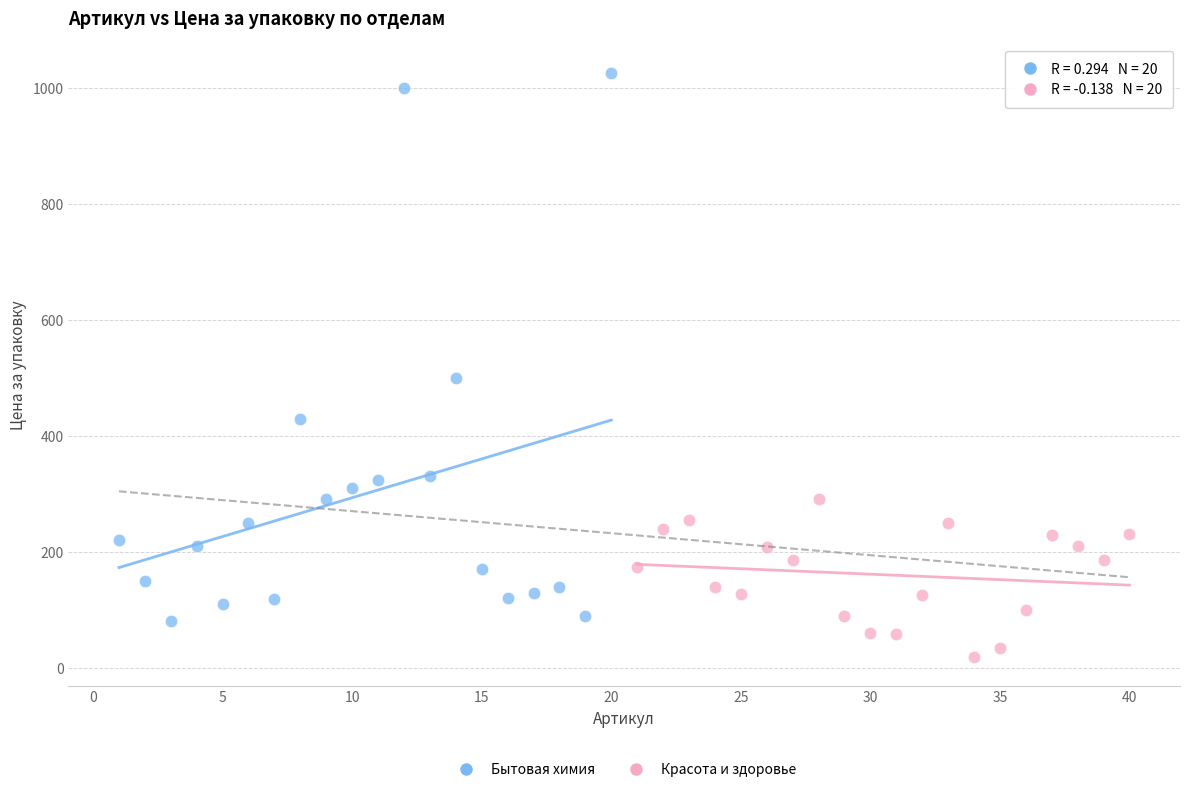

Which series contains the highest Y value?

Бытовая химия